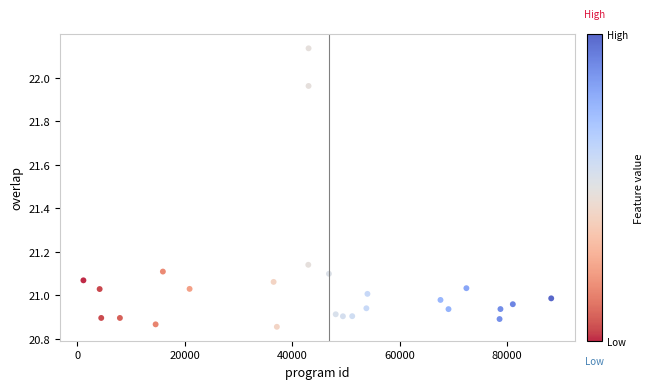

What is the range of X values (max minus min)?

87110.0